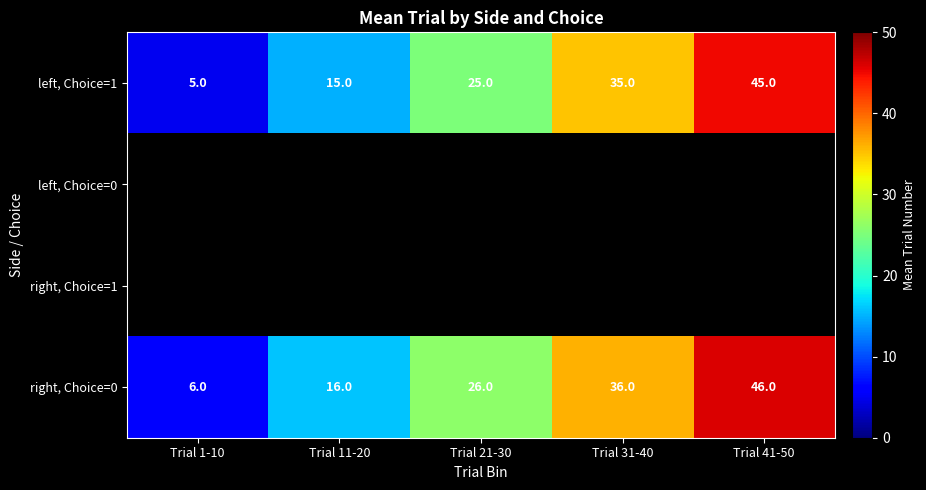

The right, Choice=0 series shows 9 at Trial 11-20. True or false?

False